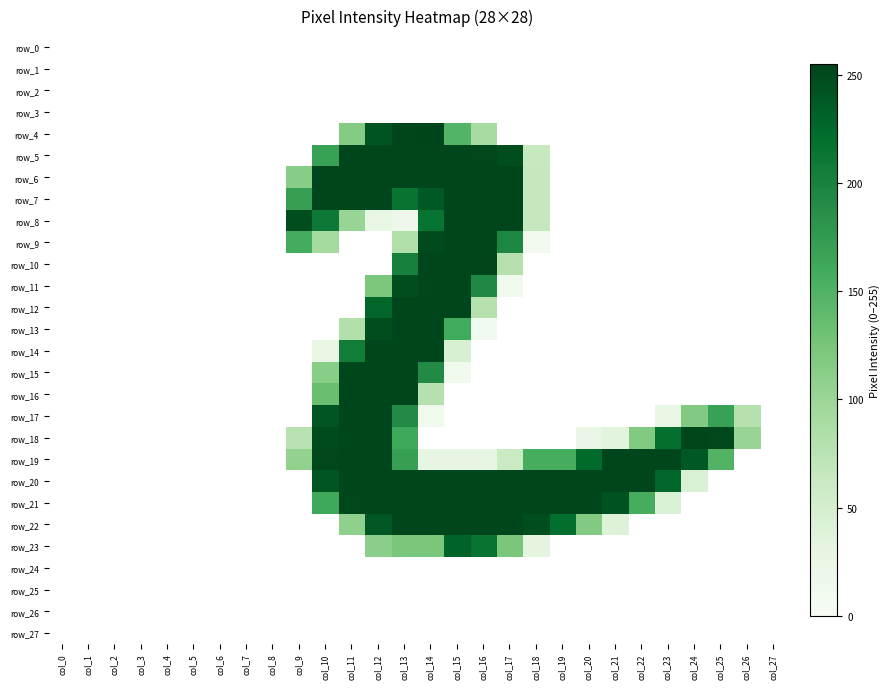

Count the row_6 values in the range 0 to 253.

28